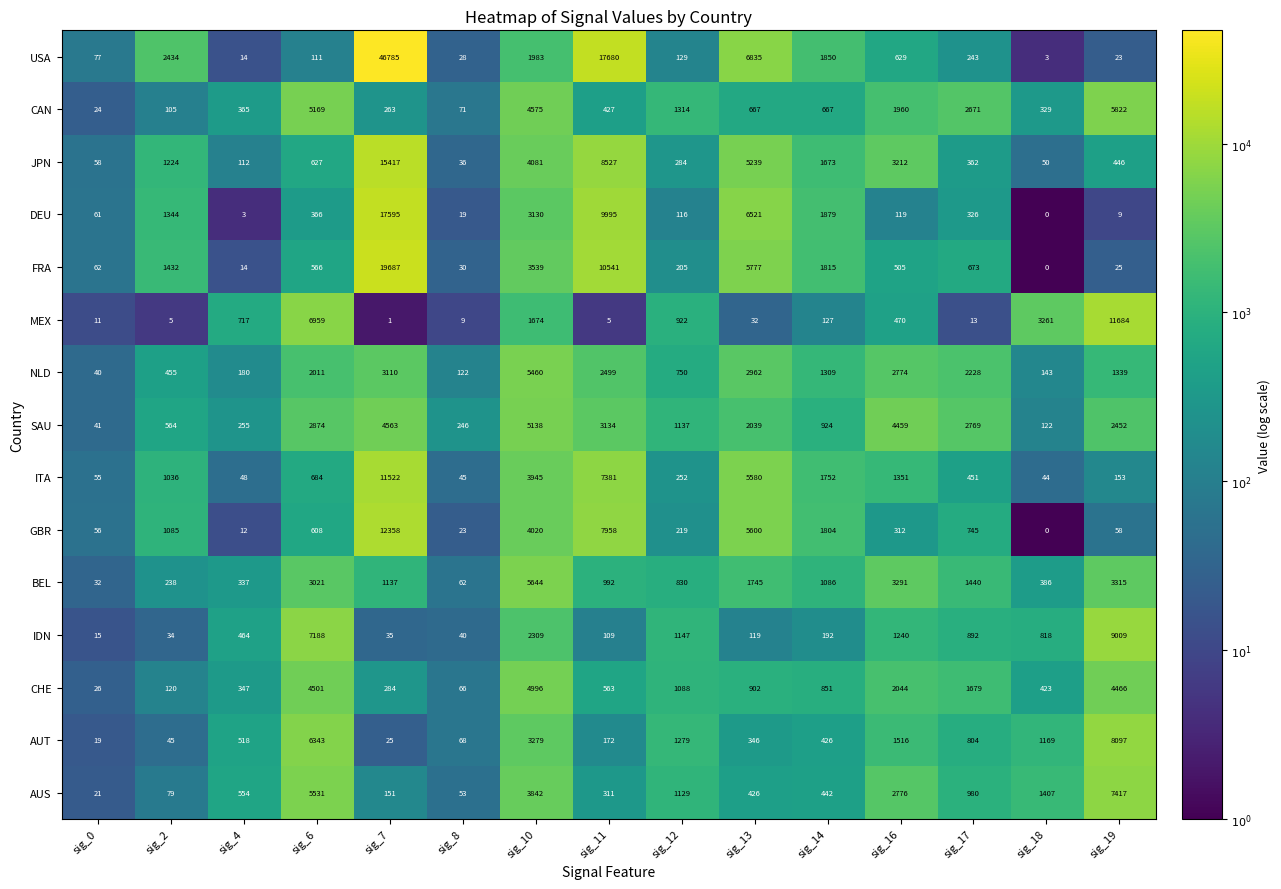

What is the approximate value of JPN at sig_10?

4081